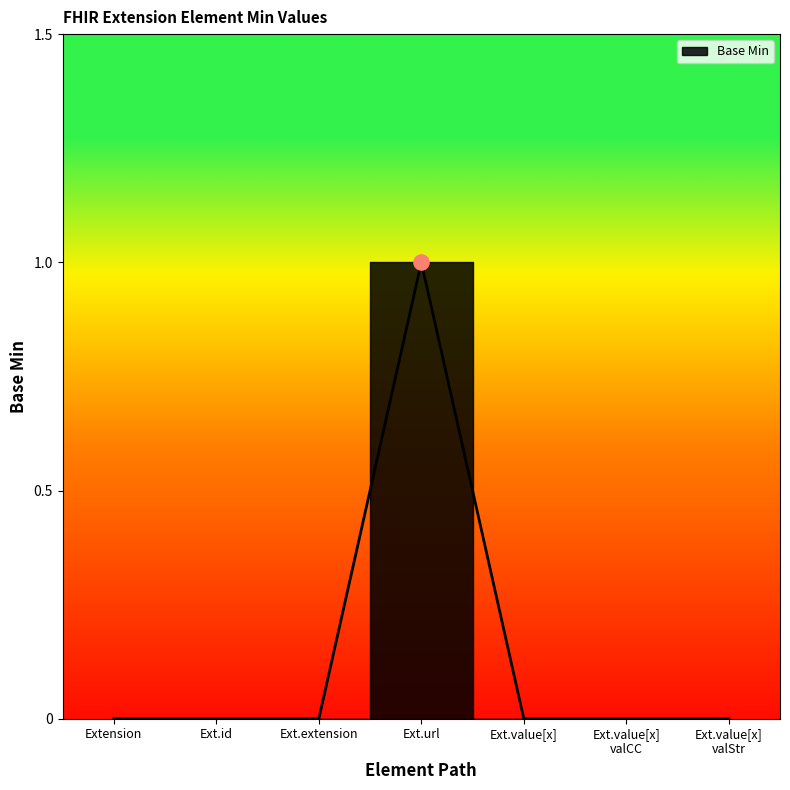

Between Ext.value[x] valStr and Ext.value[x] valCC, which is larger?

Ext.value[x] valStr